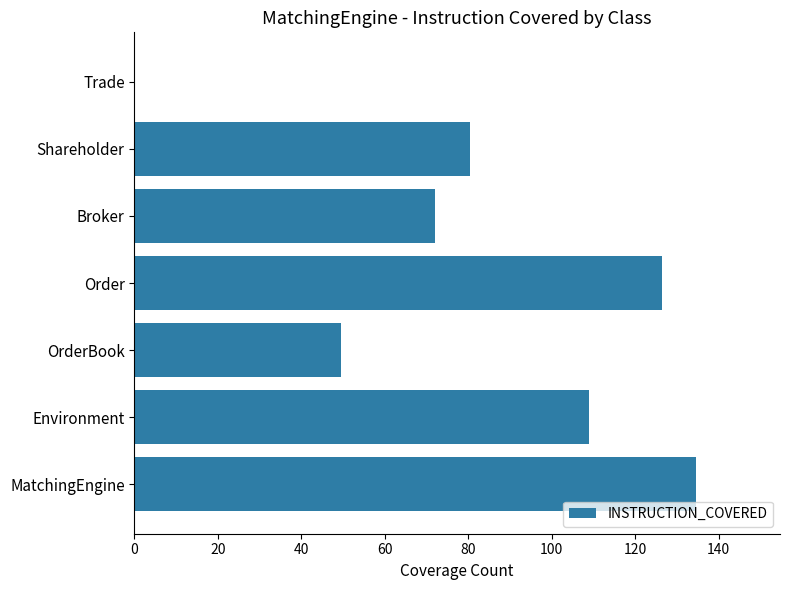

Reading bottom to top, transcribe all the data shown in this chart.

MatchingEngine=134.5	Environment=109.0	OrderBook=49.5	Order=126.5	Broker=72.0	Shareholder=80.5	Trade=0.0